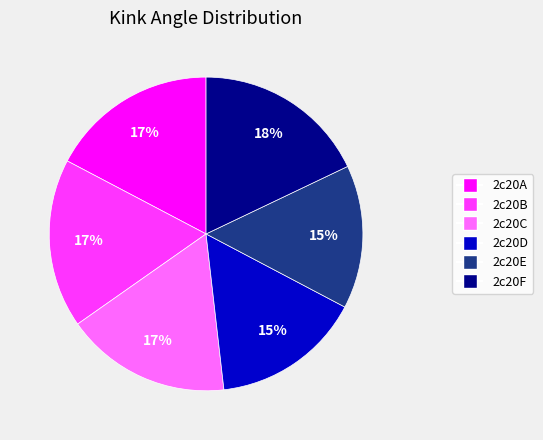

Between 2c20E and 2c20C, which is larger?

2c20C